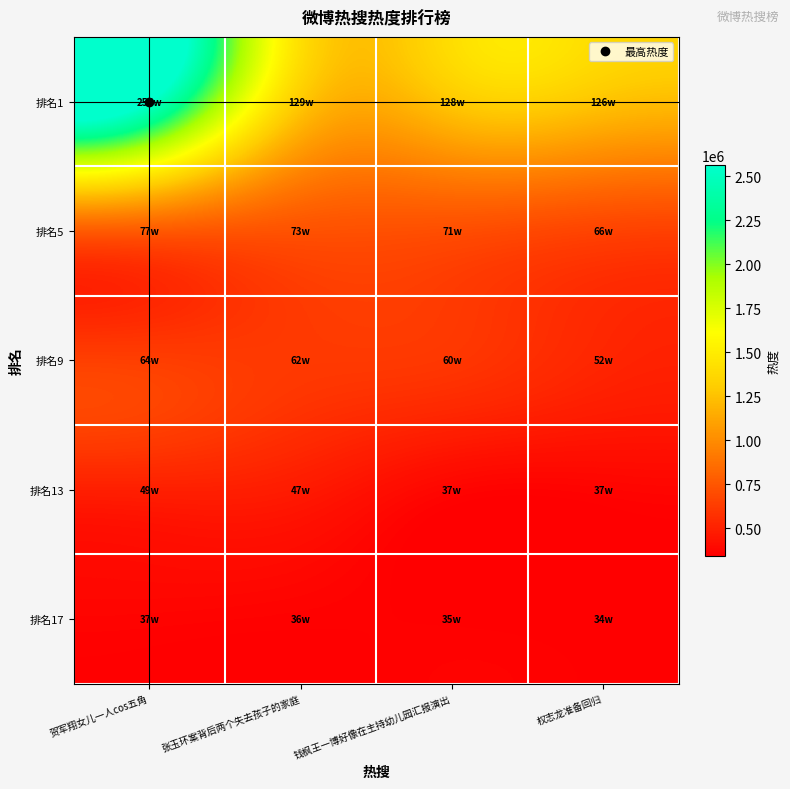

At which category does the chart reach its peak across all series?

贺军翔女儿一人cos五角